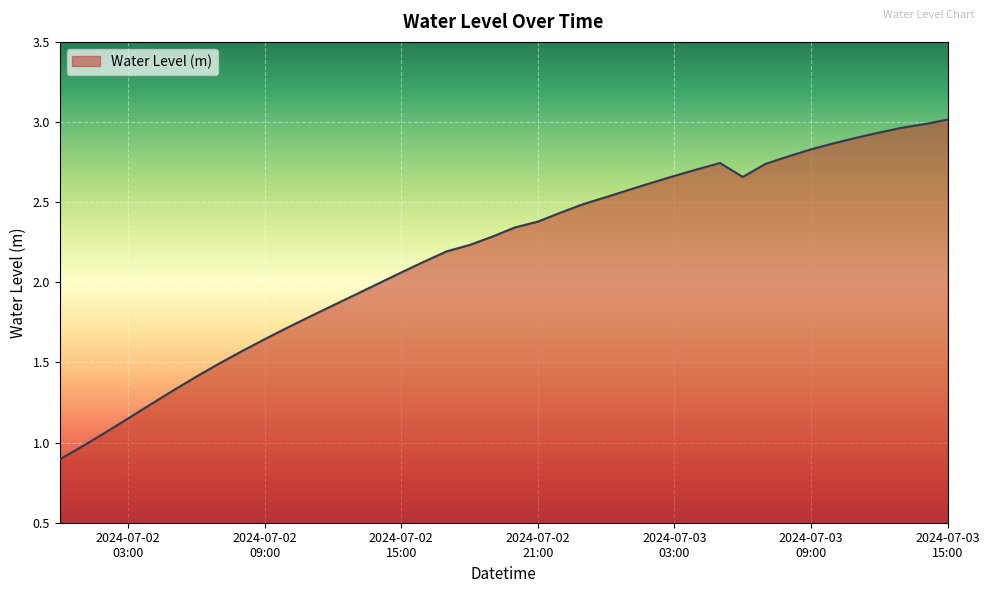

What is the minimum value shown in the chart?

0.9